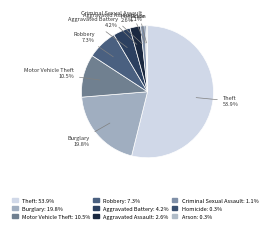

Is Motor Vehicle Theft the majority of the pie?

No